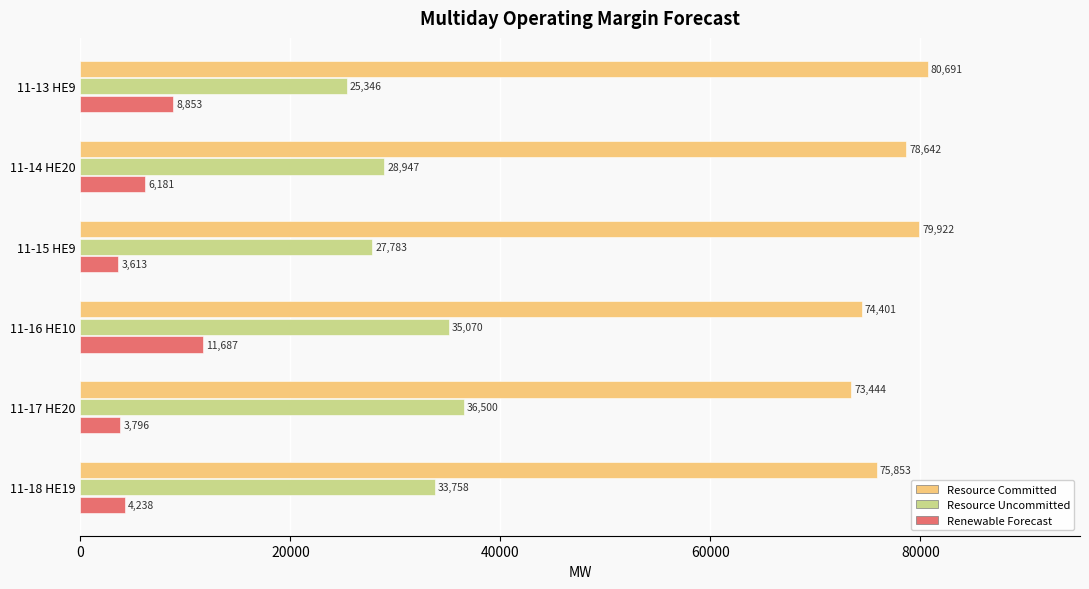

List the series in order of their overall mean, lowest first.

Renewable Forecast, Resource Uncommitted, Resource Committed